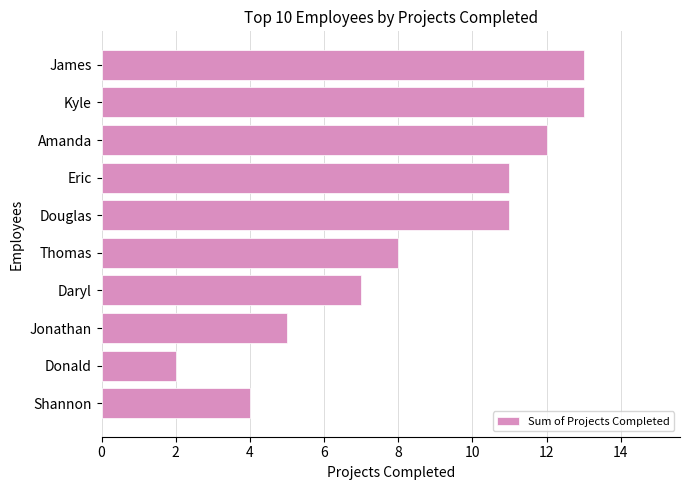

What value does the data have at Douglas?

11